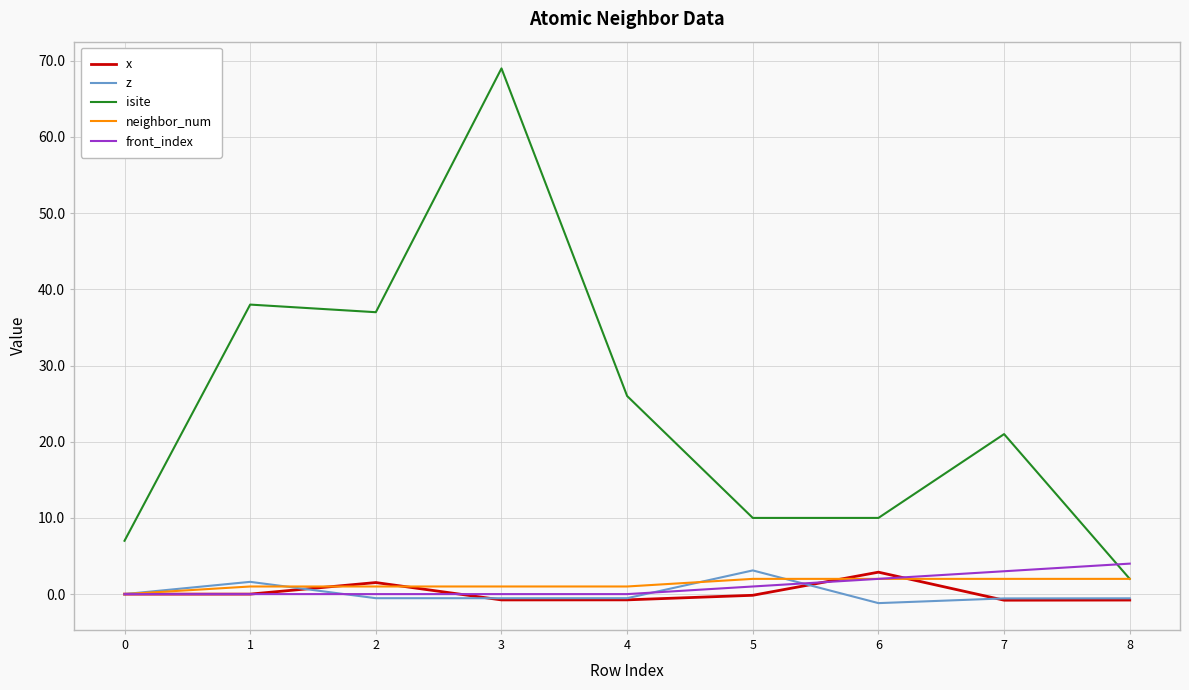

What is the sum of the x values at 3 and 7?

-1.6